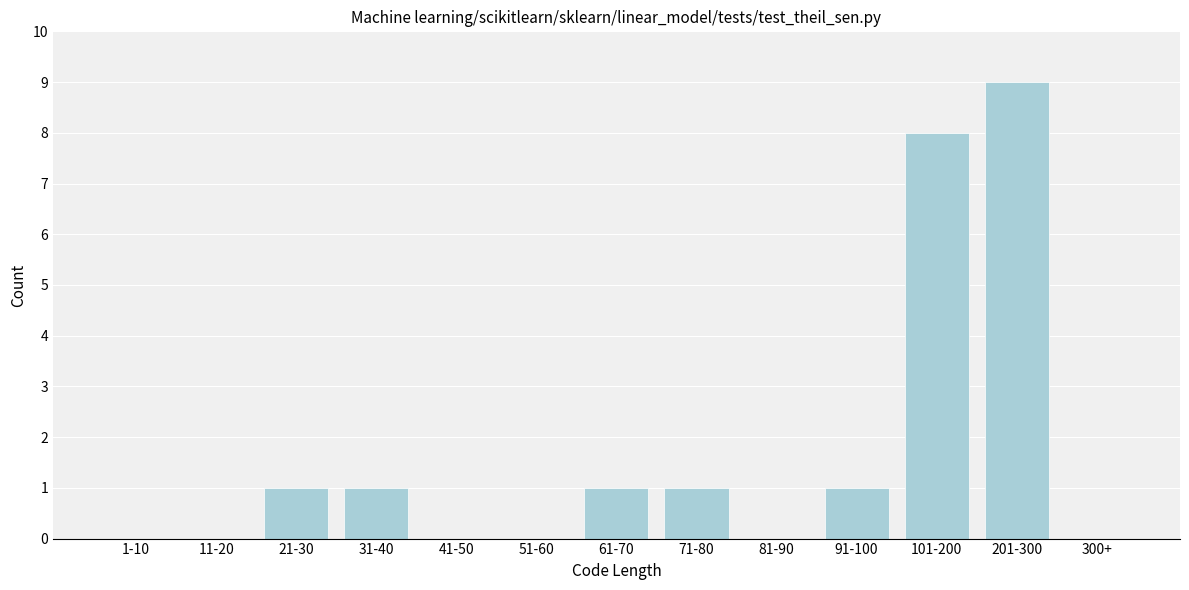

Reading left to right, extract all data points from this chart.

1-10=0	11-20=0	21-30=1	31-40=1	41-50=0	51-60=0	61-70=1	71-80=1	81-90=0	91-100=1	101-200=8	201-300=9	300+=0